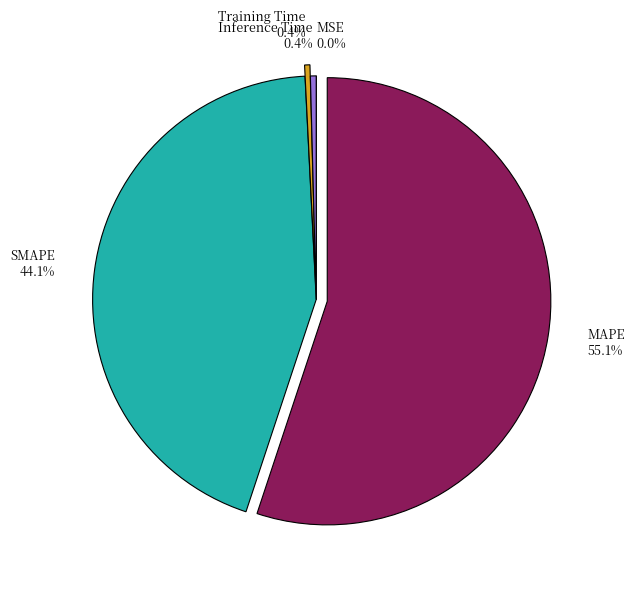

Is the sum of Training Time and Inference Time greater than half?

No